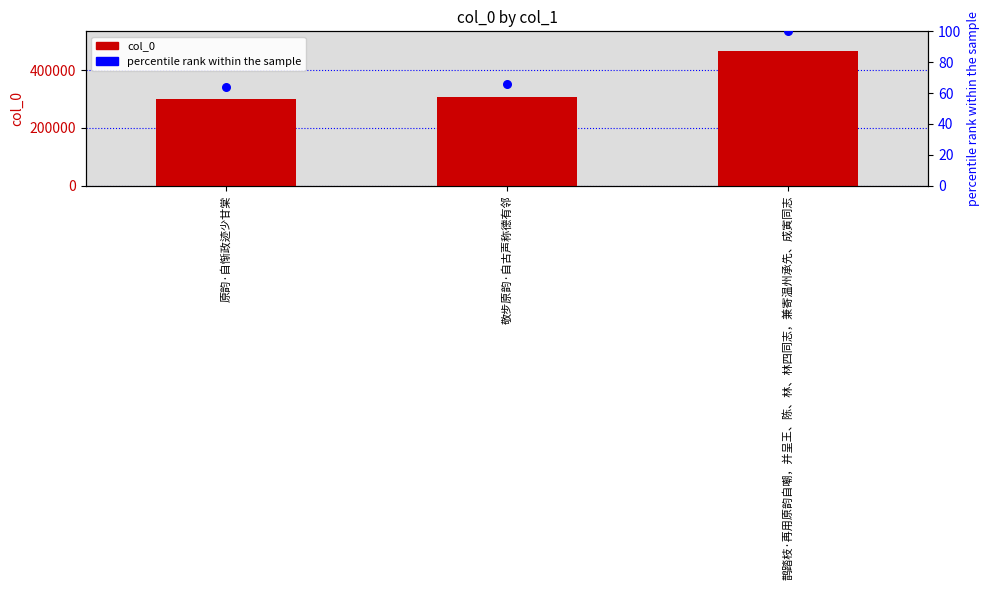

Is the value of col_0 at 敬步原韵·自古声称德有邻 greater than the value of percentile rank within the sample at 敬步原韵·自古声称德有邻?

Yes